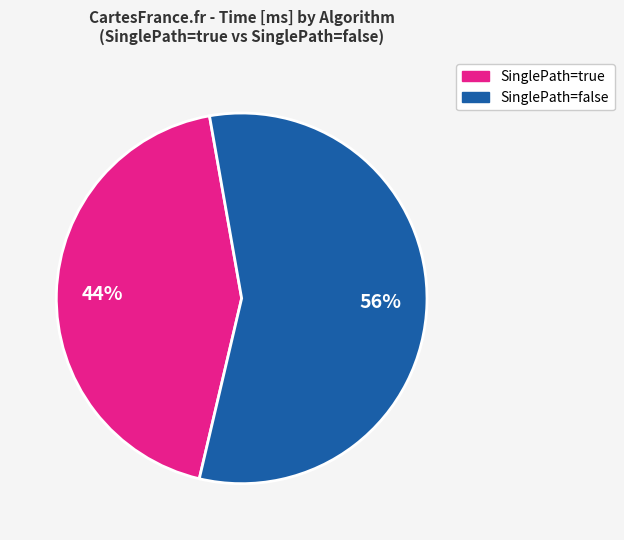

To the nearest percent, what is the average slice percentage?

50%